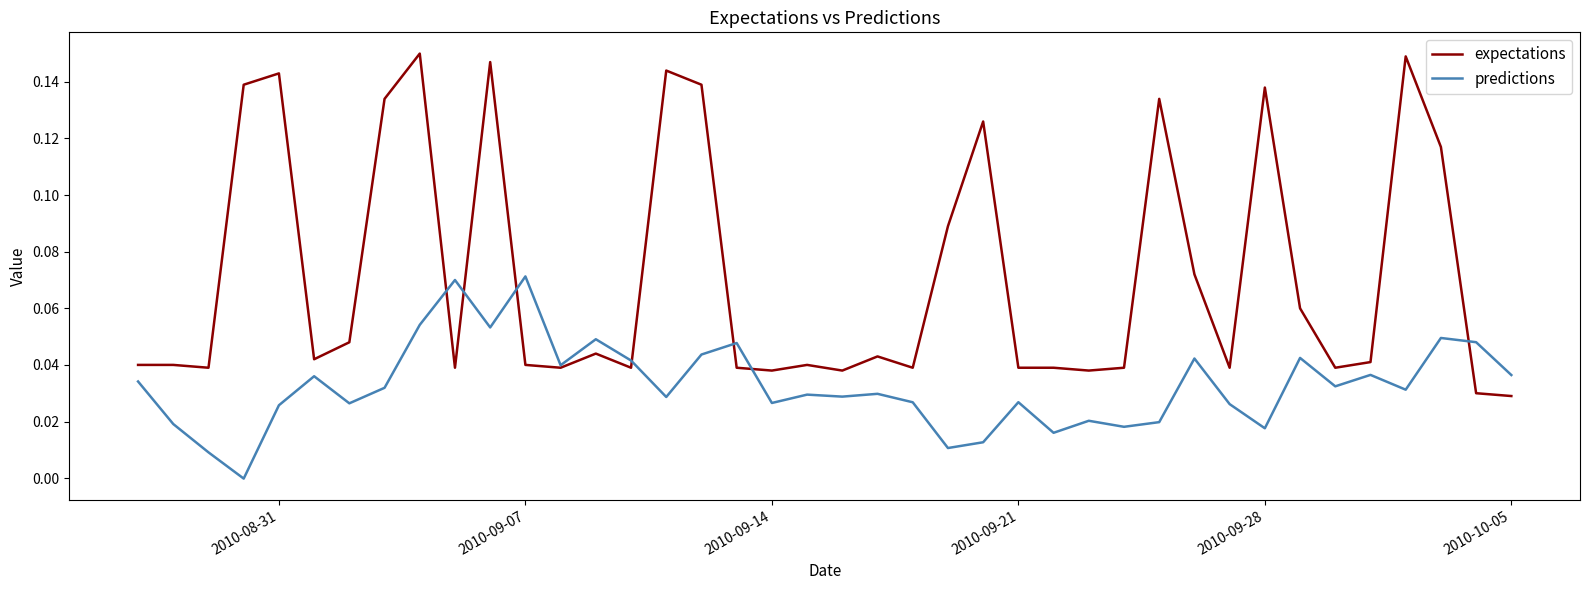

Count the expectations values in the range 0 to 1.

40